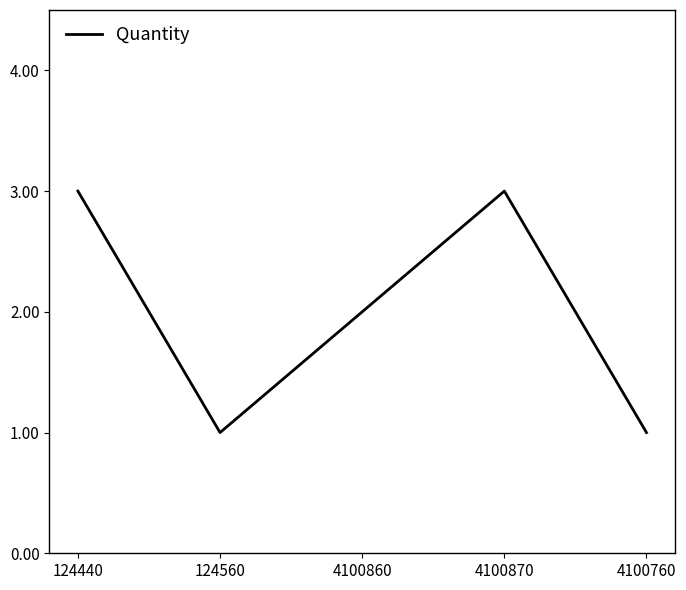

What is the maximum value shown in the chart?

3